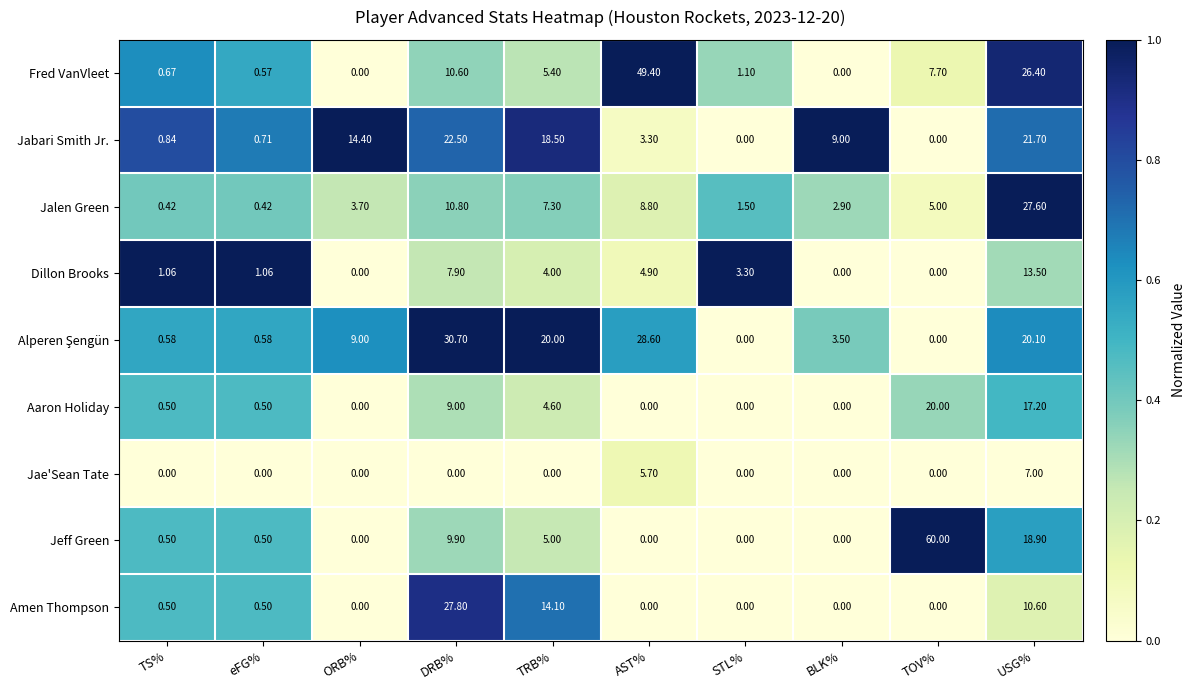

Which category has the highest value across all series?

TOV%